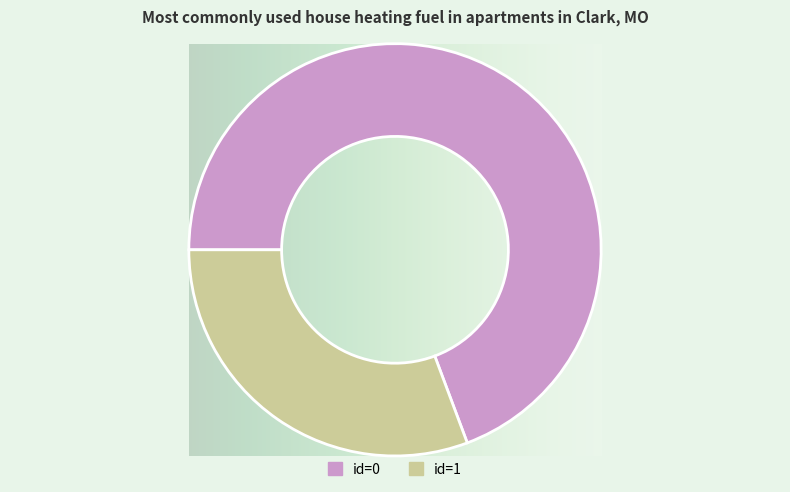

Is there a majority slice in this chart?

Yes